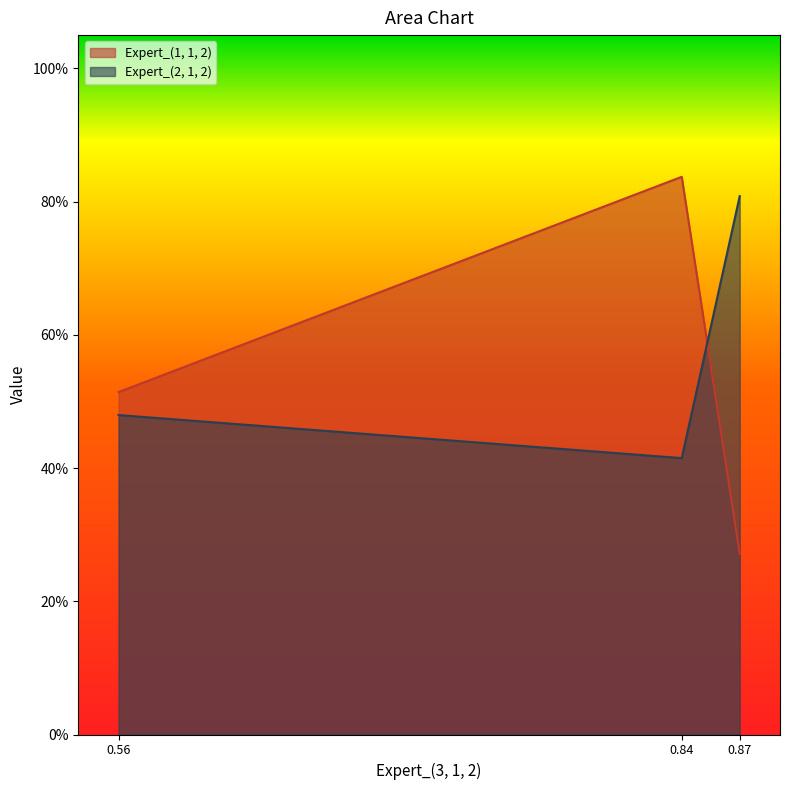

Does the chart have visible grid lines?

No